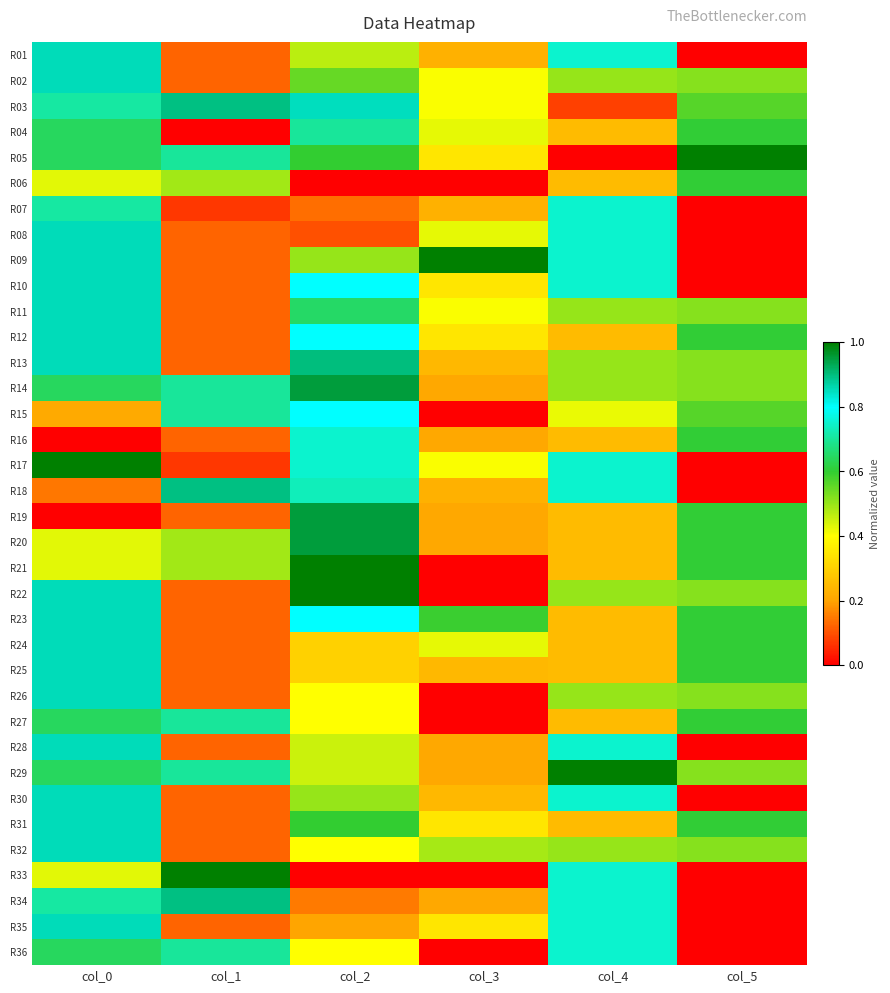

What is the total value across all series at col_0?

24.4